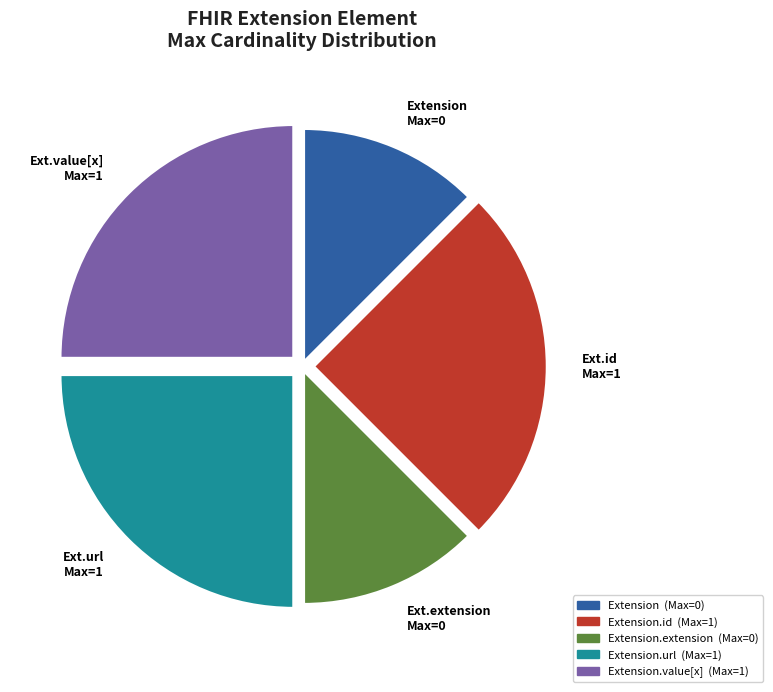

True or false: Ext.extension Max=0 accounts for 1% of the total.

False